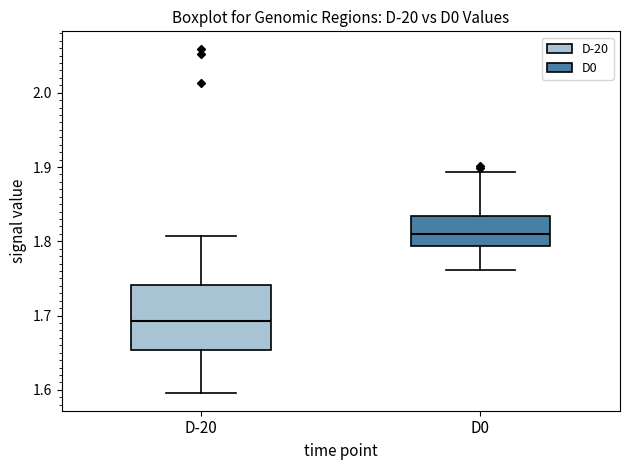

Which box is the tallest, from its lower edge to its upper edge?

D-20